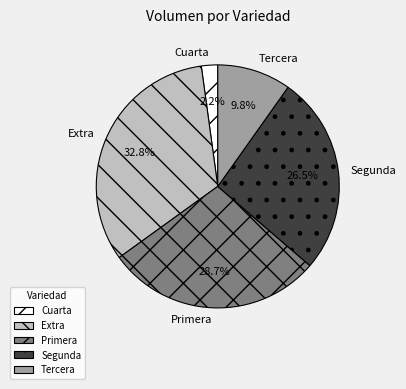

Does Cuarta account for over 50% of the chart?

No